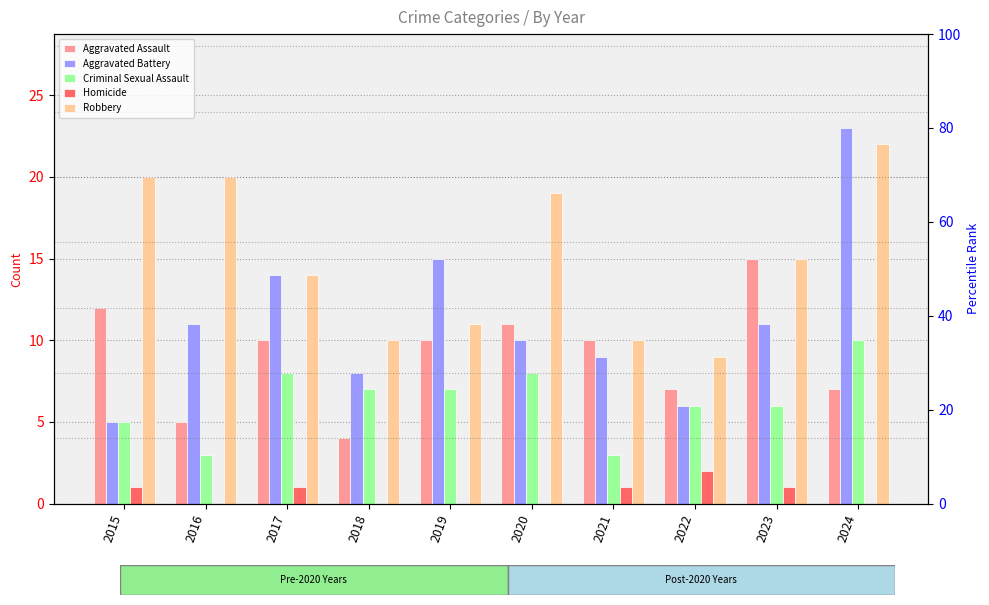

At which label does Robbery first exceed 15?

2015